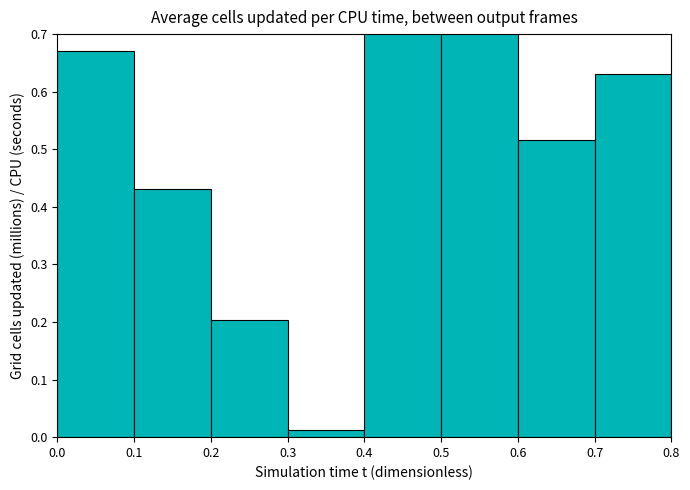

What is the difference between the maximum and minimum values?

1.2